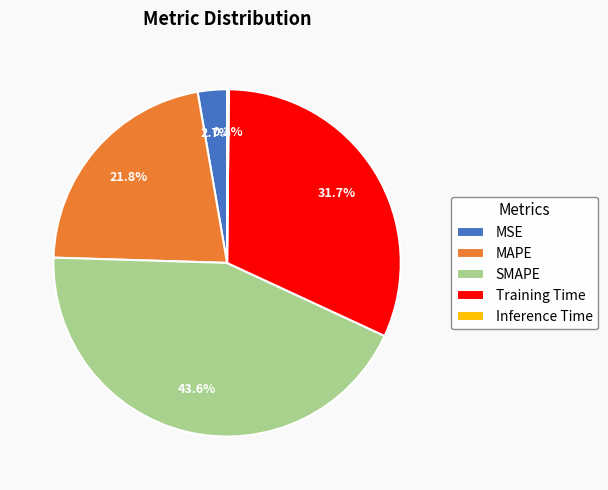

Is there any slice that represents more than half of the pie?

No